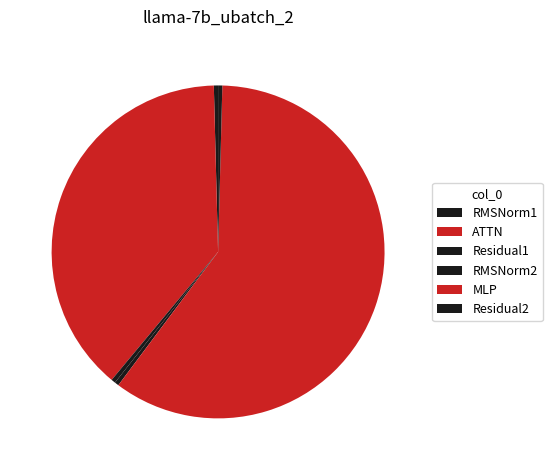

Count the number of slices in the pie.

6